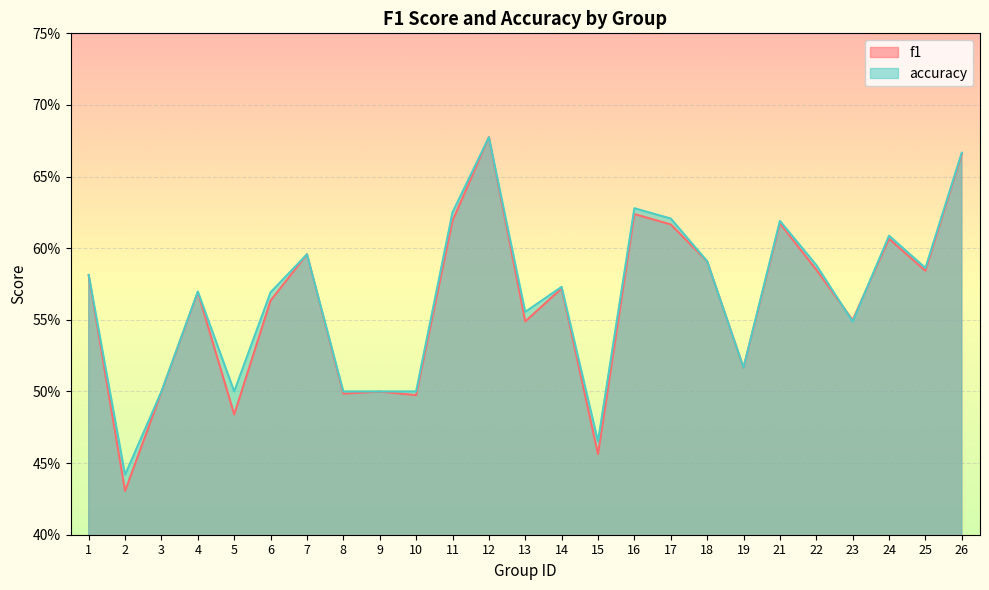

How many series are shown in this chart?

2